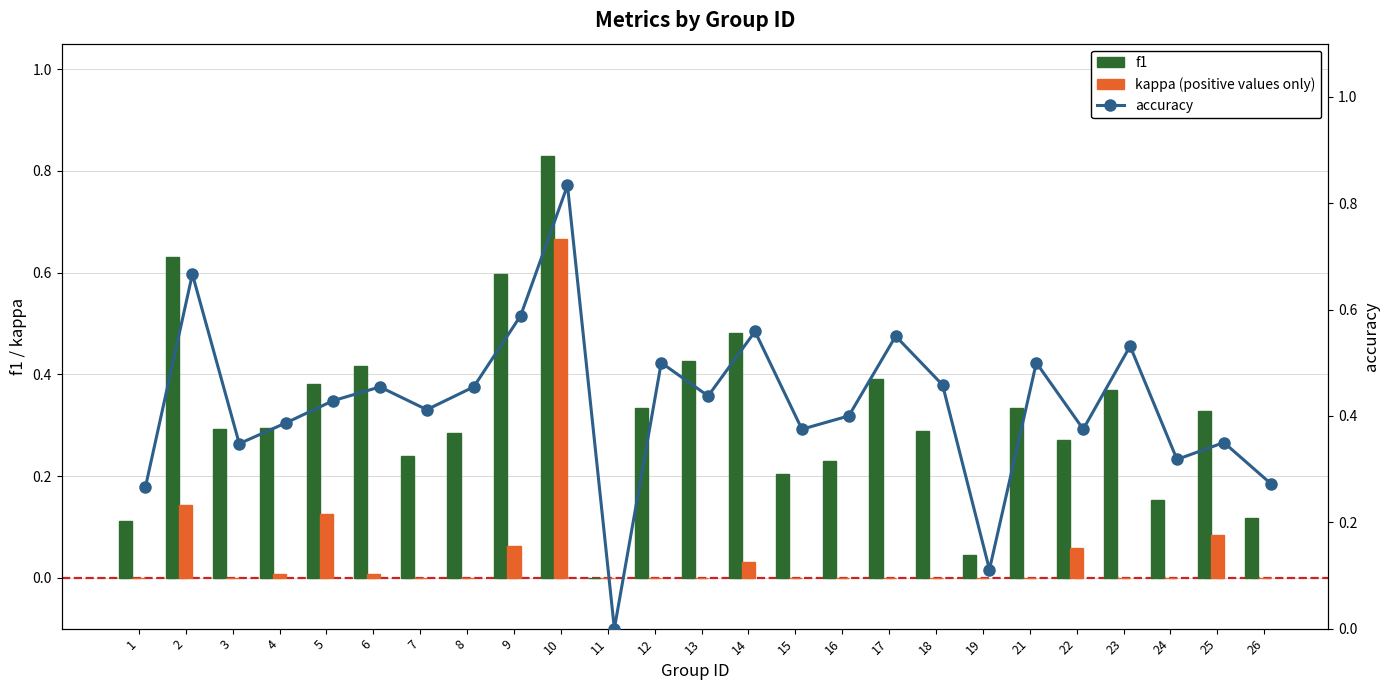

How many groups of bars are there?

25